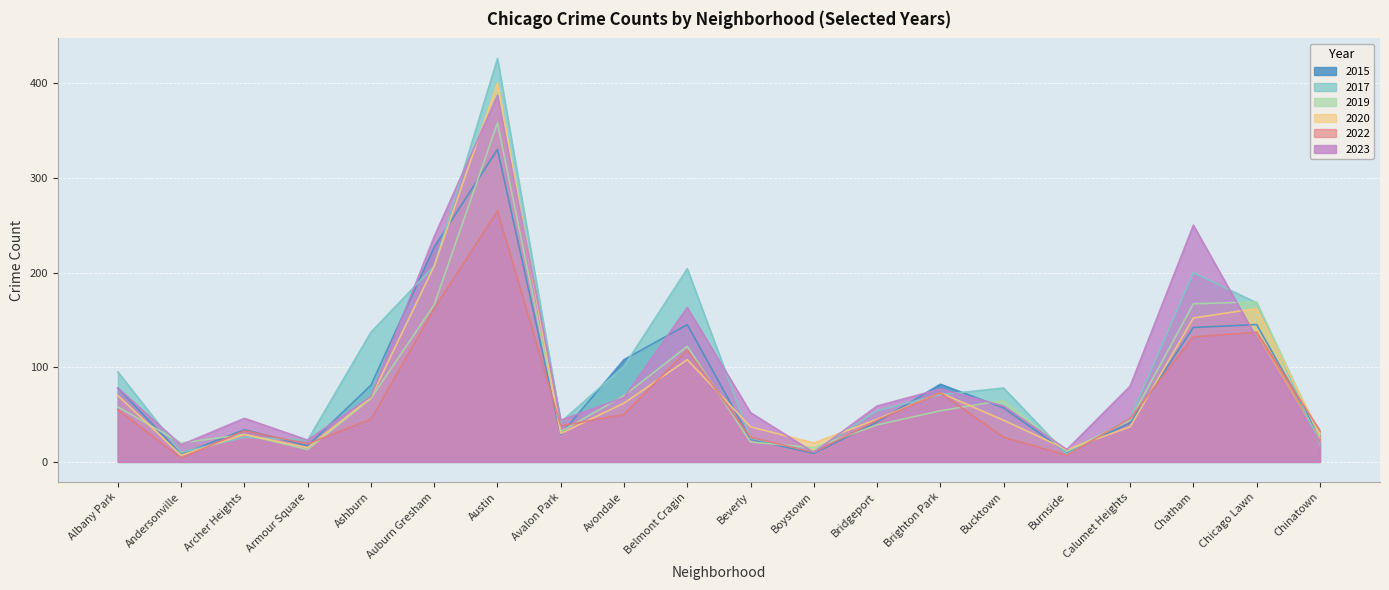

The value of 2020 at Bucktown is 31. True or false?

False